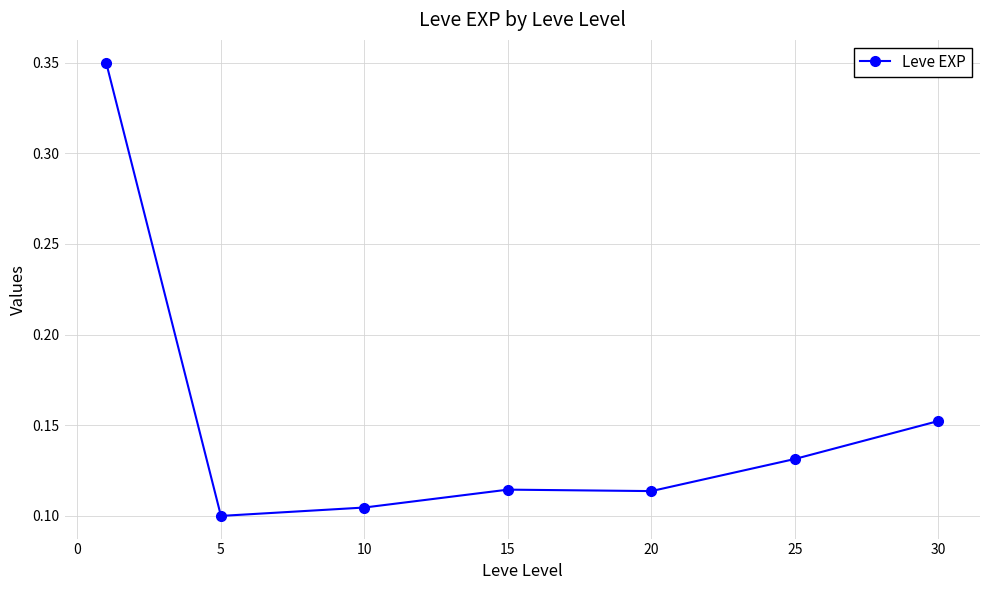

What is the sum of all values?

1.1